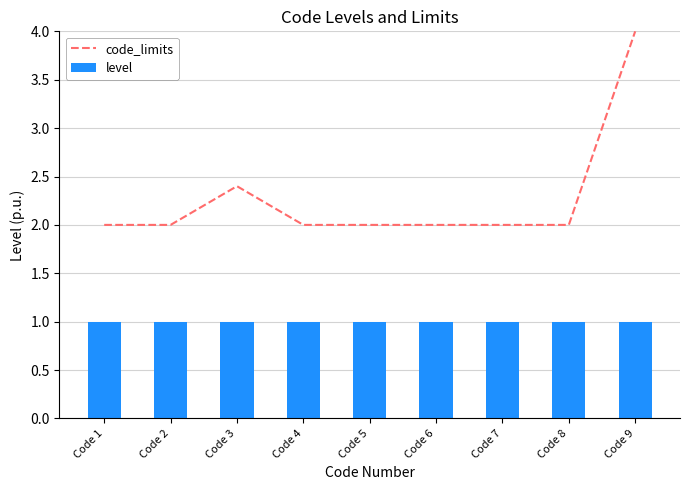

What is the value of the level bar at the 6th from the left?

1.0